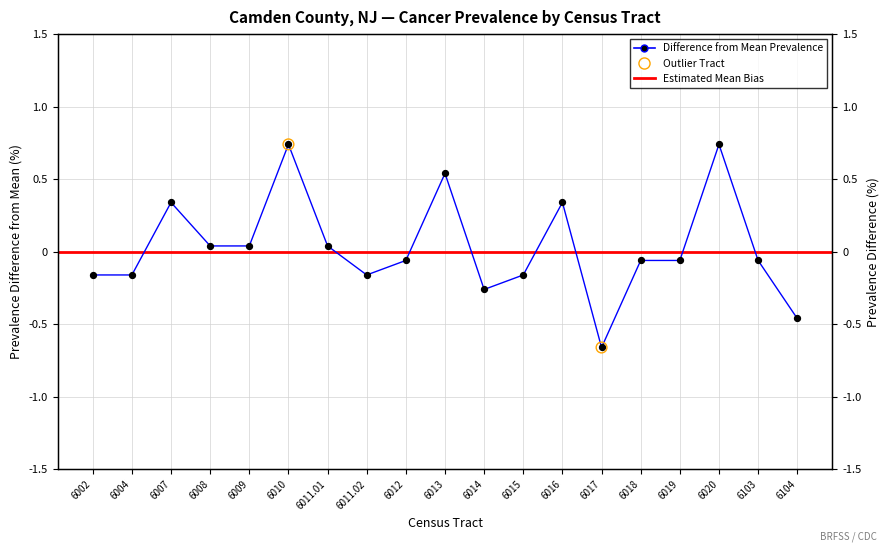

Which series contains the highest Y value?

Data_Value